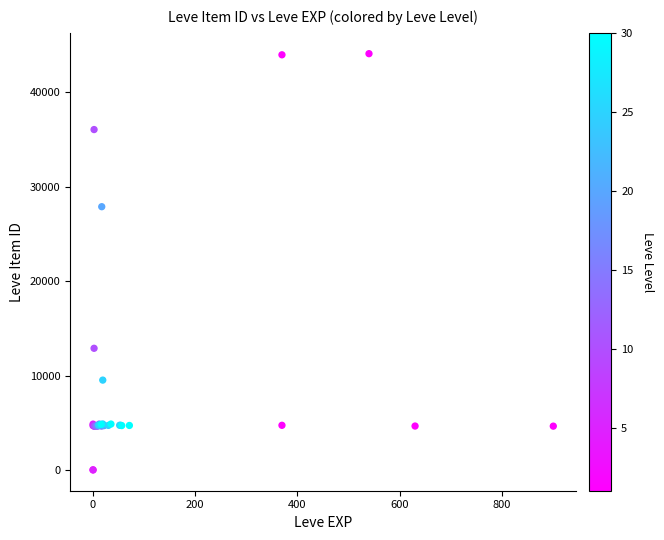

What Y value in the scatter plot is closest to 22048?

27884